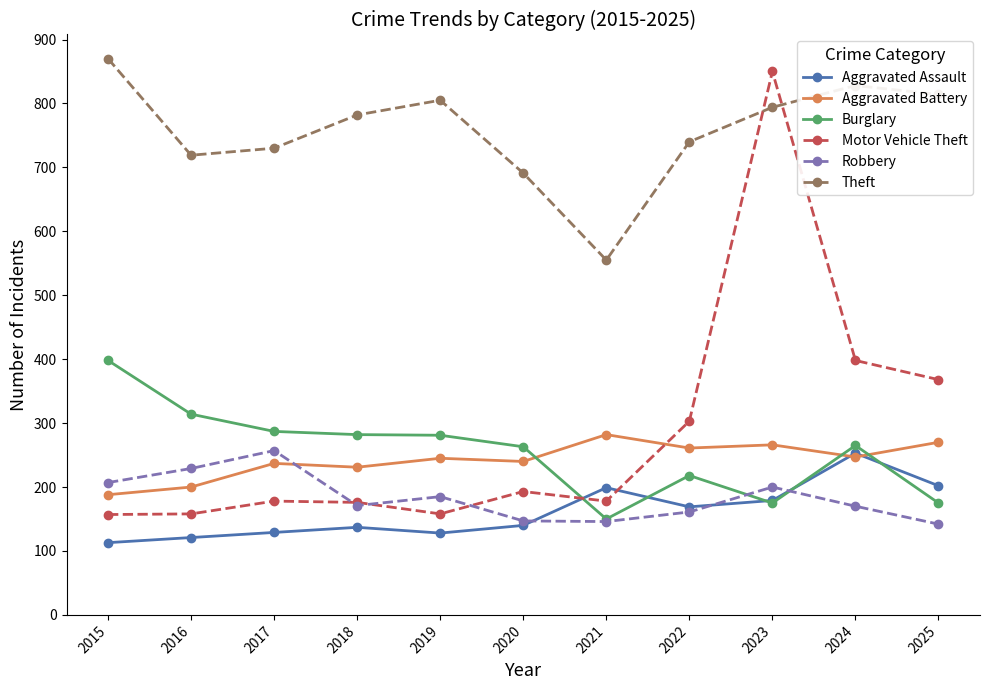

The value of Theft at 2019 is 287. True or false?

False